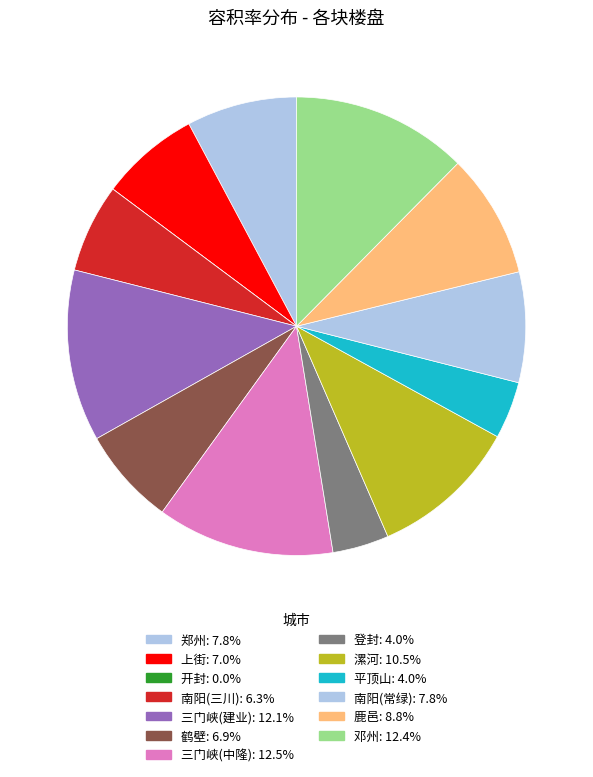

What is the largest slice in the pie chart?

三门峡(中隆)